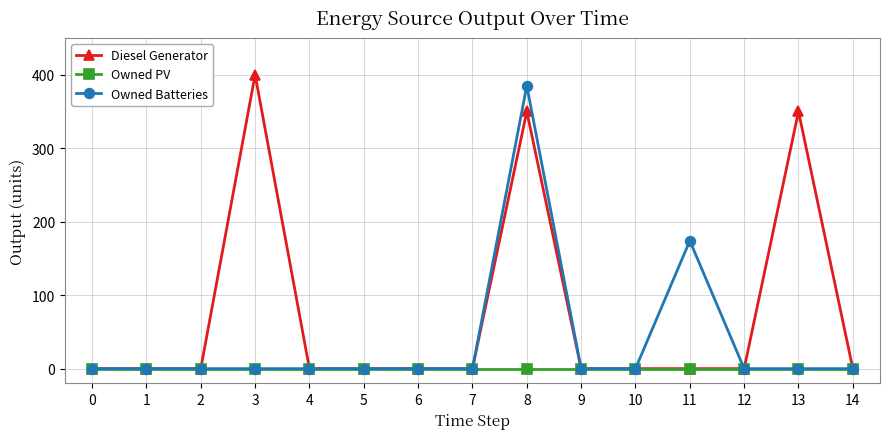

Rank the series by their average value, from lowest to highest.

Owned PV, Owned Batteries, Diesel Generator